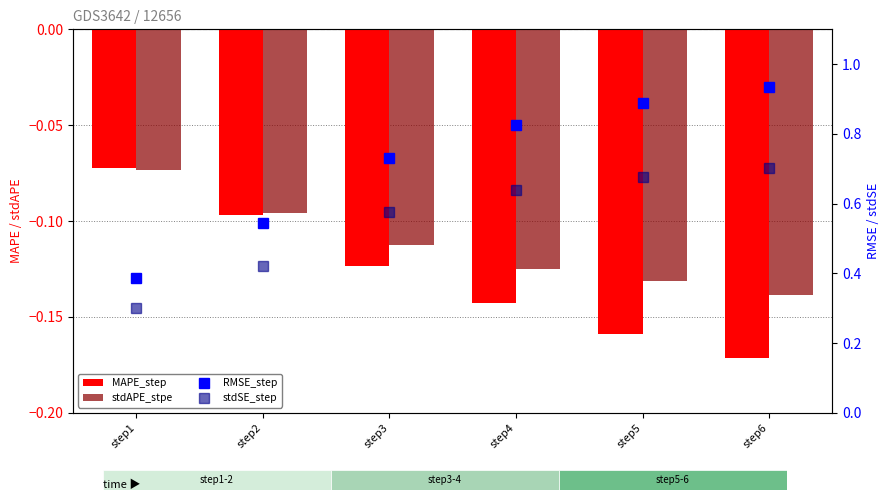

Is the value of stdAPE_stpe at step5 greater than the value of stdSE_step at step5?

No